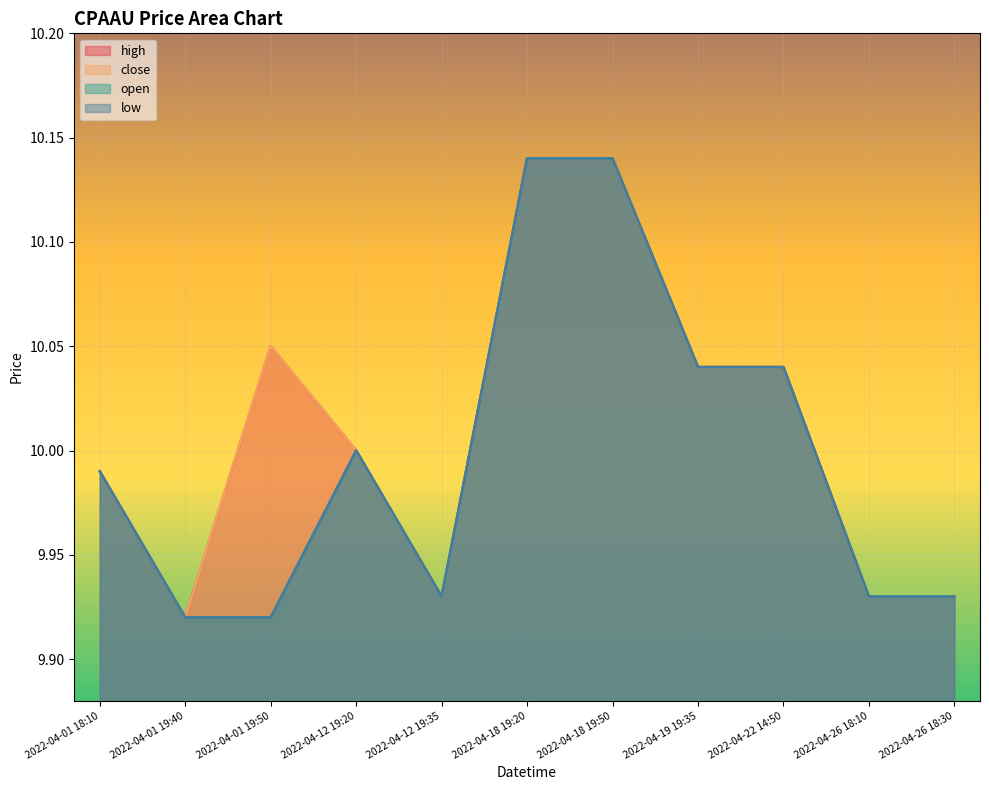

List the labels in order of open value, largest first.

2022-04-18 19:20, 2022-04-18 19:50, 2022-04-19 19:35, 2022-04-22 14:50, 2022-04-12 19:20, 2022-04-01 18:10, 2022-04-12 19:35, 2022-04-26 18:10, 2022-04-26 18:30, 2022-04-01 19:40, 2022-04-01 19:50